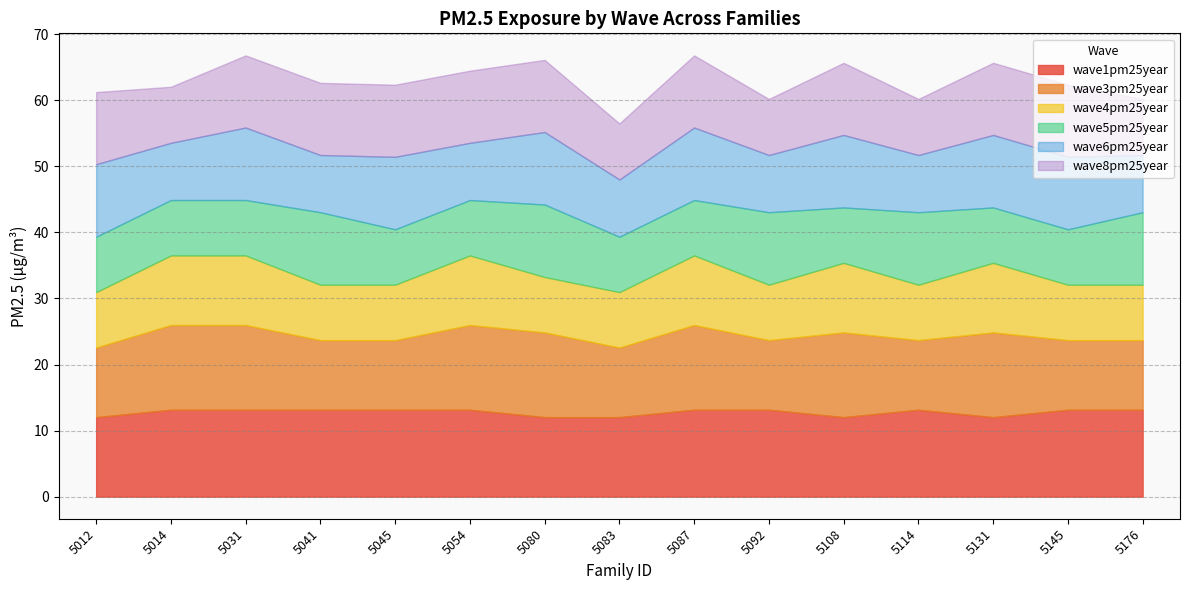

Reading left to right, list all the values displayed in this chart.

wave1pm25year: 5012=12.0	5014=13.2	5031=13.2	5041=13.2	5045=13.2	5054=13.2	5080=12.0	5083=12.0	5087=13.2	5092=13.2	5108=12.0	5114=13.2	5131=12.0	5145=13.2	5176=13.2
wave3pm25year: 5012=10.5	5014=12.8	5031=12.8	5041=10.5	5045=10.5	5054=12.8	5080=12.8	5083=10.5	5087=12.8	5092=10.5	5108=12.8	5114=10.5	5131=12.8	5145=10.5	5176=10.5
wave4pm25year: 5012=8.4	5014=10.5	5031=10.5	5041=8.4	5045=8.4	5054=10.5	5080=8.4	5083=8.4	5087=10.5	5092=8.4	5108=10.5	5114=8.4	5131=10.5	5145=8.4	5176=8.4
wave5pm25year: 5012=8.4	5014=8.4	5031=8.4	5041=11.0	5045=8.4	5054=8.4	5080=11.0	5083=8.4	5087=8.4	5092=11.0	5108=8.4	5114=11.0	5131=8.4	5145=8.4	5176=11.0
wave6pm25year: 5012=11.0	5014=8.7	5031=11.0	5041=8.7	5045=11.0	5054=8.7	5080=11.0	5083=8.7	5087=11.0	5092=8.7	5108=11.0	5114=8.7	5131=11.0	5145=11.0	5176=8.7
wave8pm25year: 5012=10.9	5014=8.5	5031=10.9	5041=10.9	5045=10.9	5054=10.9	5080=10.9	5083=8.5	5087=10.9	5092=8.5	5108=10.9	5114=8.5	5131=10.9	5145=10.9	5176=8.5